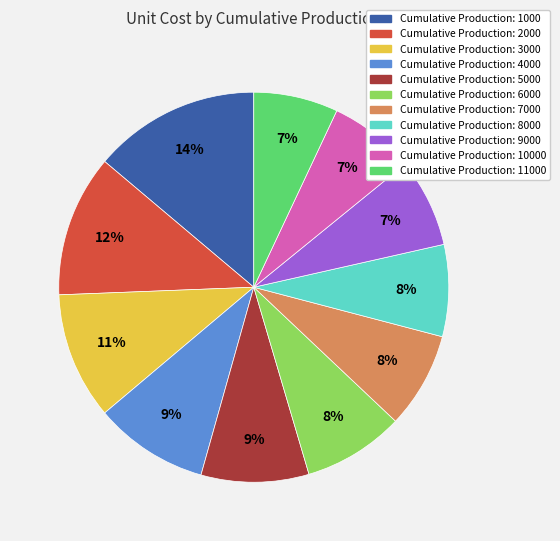

Does any single category account for the majority?

No